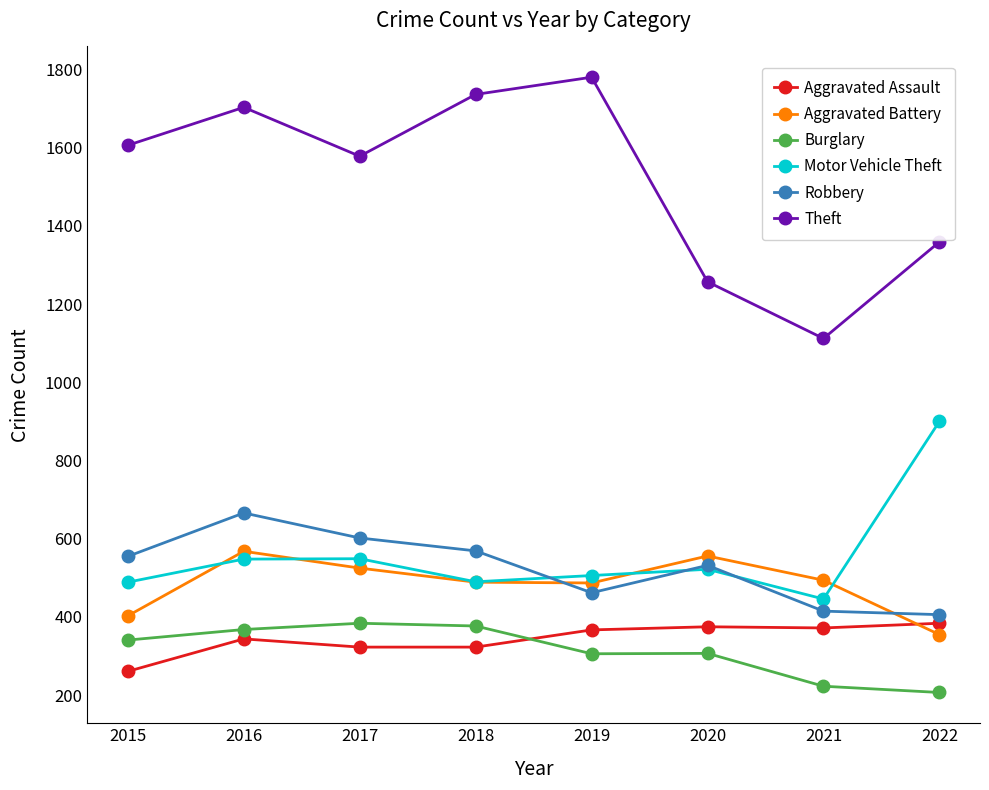

What are all the series names shown in the legend?

Aggravated Assault, Aggravated Battery, Burglary, Motor Vehicle Theft, Robbery, Theft